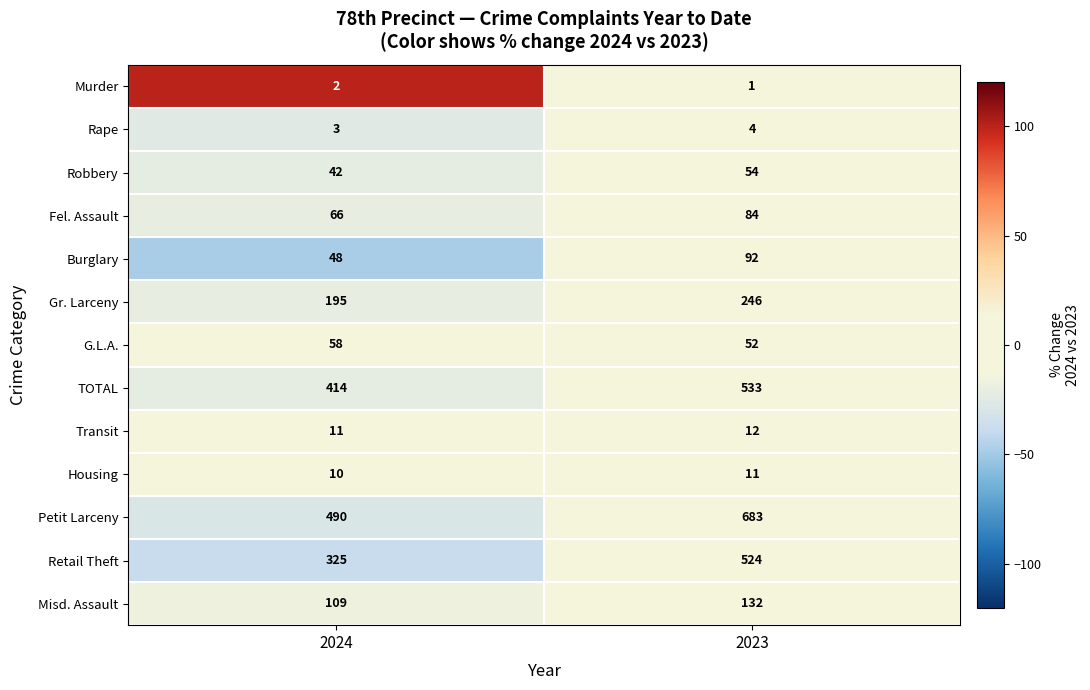

The TOTAL series shows 685 at 2024. True or false?

False